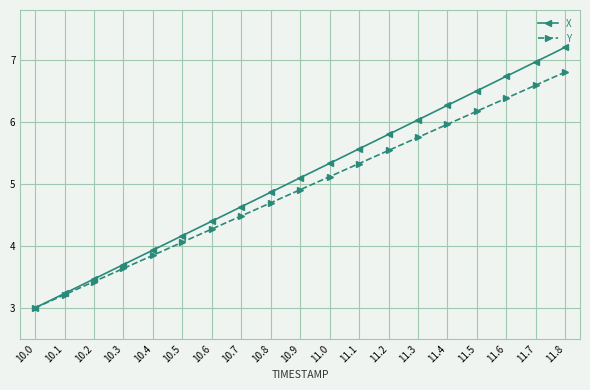

How many lines are shown in the chart?

2